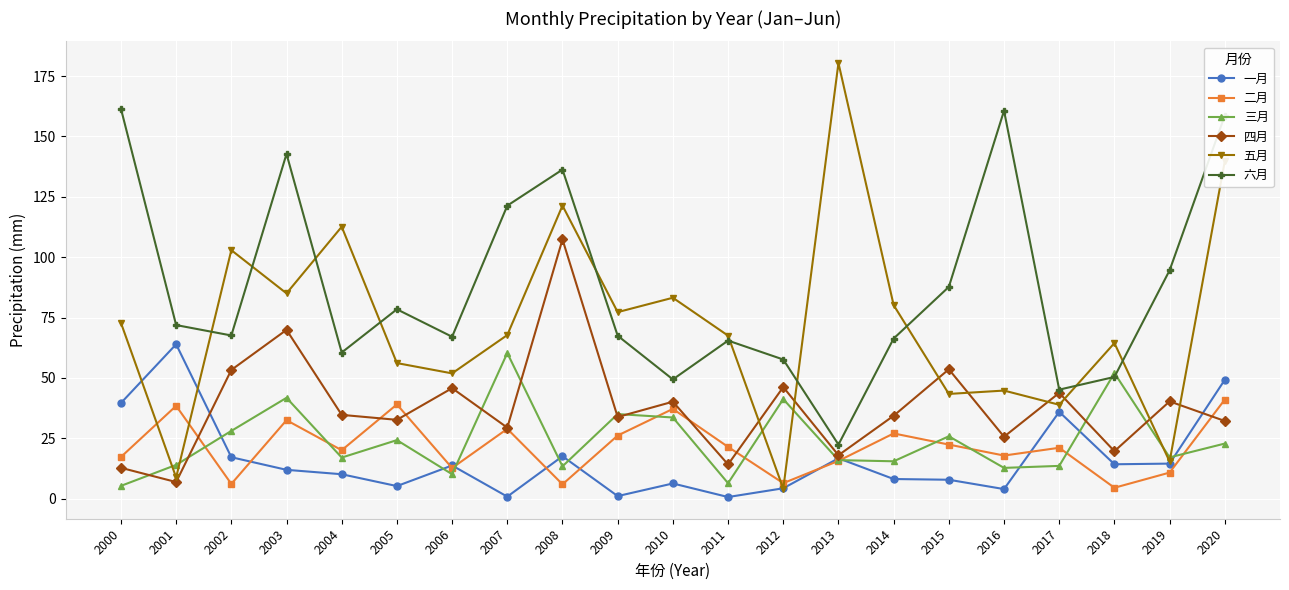

Is it true that 二月 equals 10.8 at 2019?

True